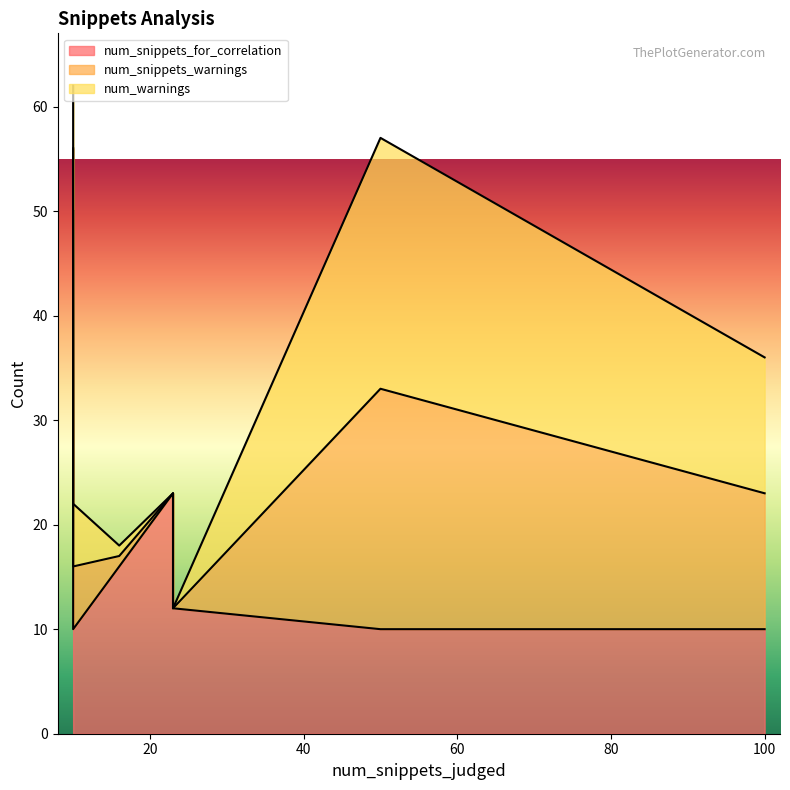

The num_snippets_for_correlation series shows 79 at 10. True or false?

False